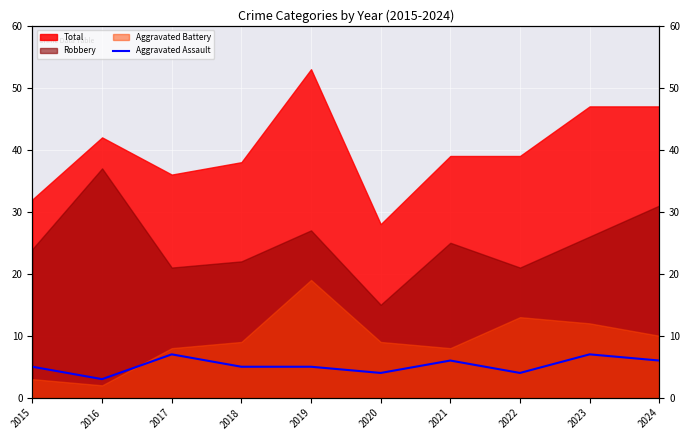

The chart shows a value of 9 at 2017. True or false?

False